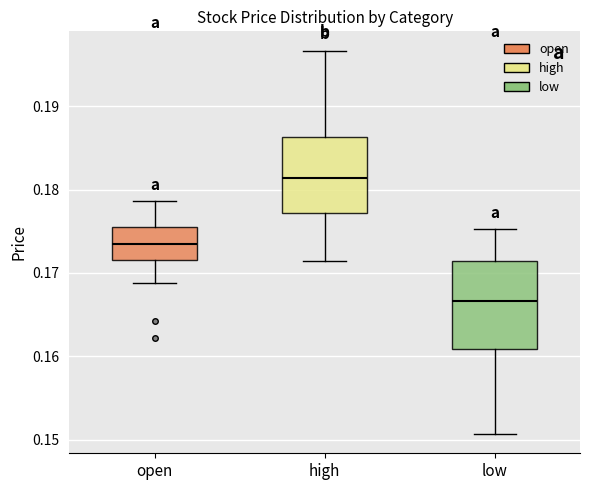

Reading left to right, read every box against the y-axis: the position of its median line, the range the box covers, and the ends of its whiskers. The values are not printed on the chart, so give them approximately, as read against the axis.

open: median 0.173, box 0.172 to 0.176, whiskers 0.169 to 0.179
high: median 0.181, box 0.177 to 0.186, whiskers 0.171 to 0.197
low: median 0.167, box 0.161 to 0.171, whiskers 0.151 to 0.175